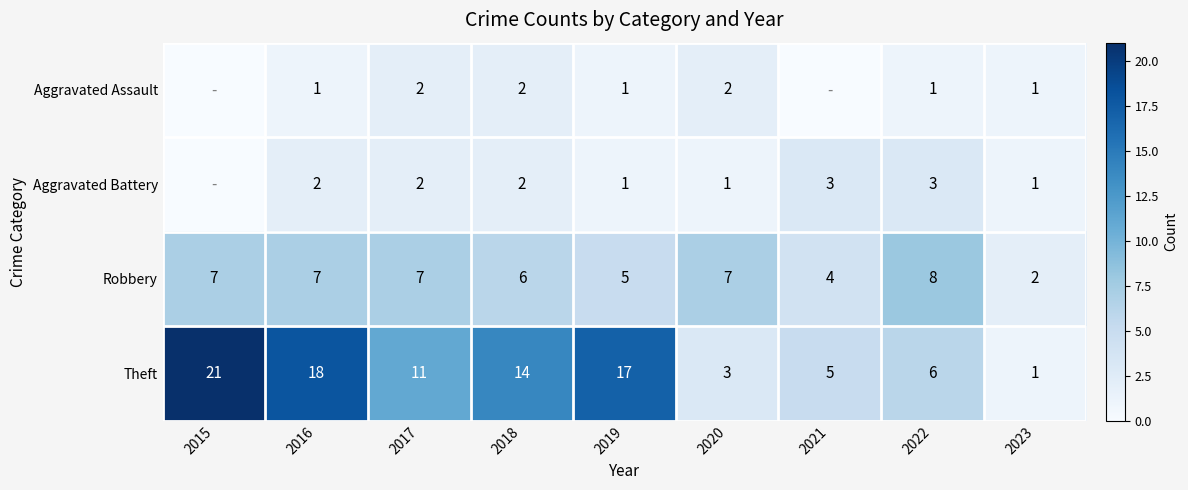

Where does the Theft series first go above 11?

2015